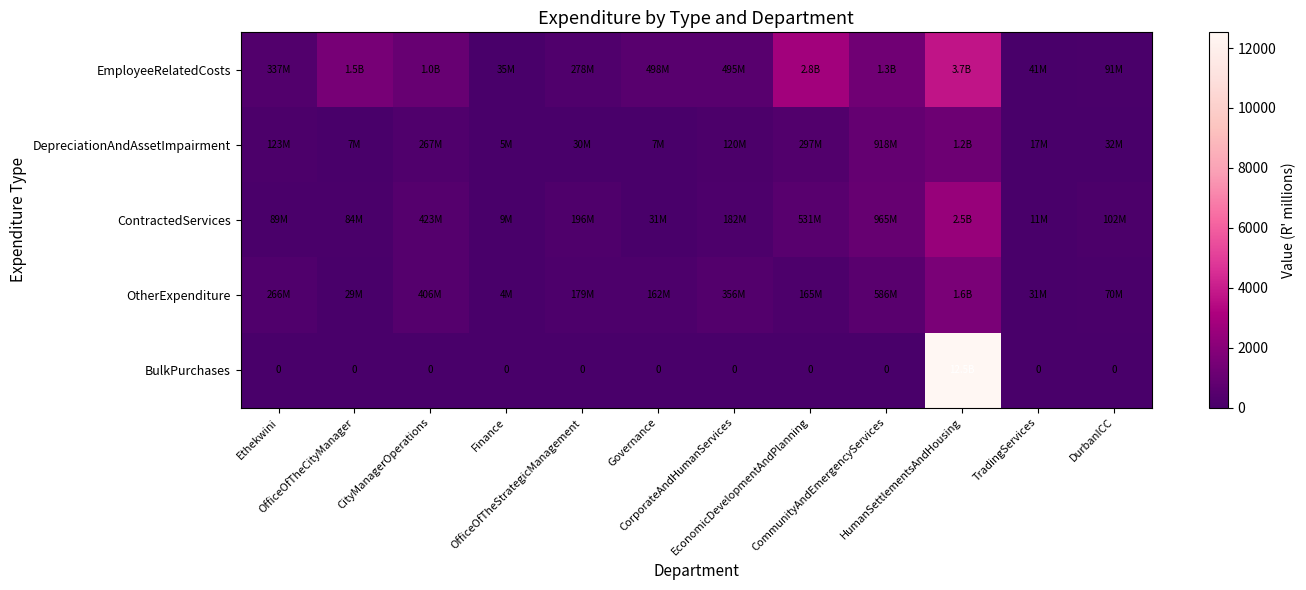

What is the difference between the maximum and minimum values in the OtherExpenditure series?

1575.9